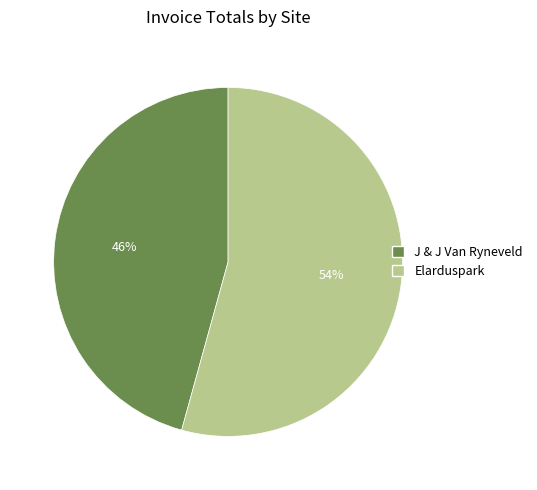

Is the sum of J & J Van Ryneveld and Elarduspark greater than half?

Yes